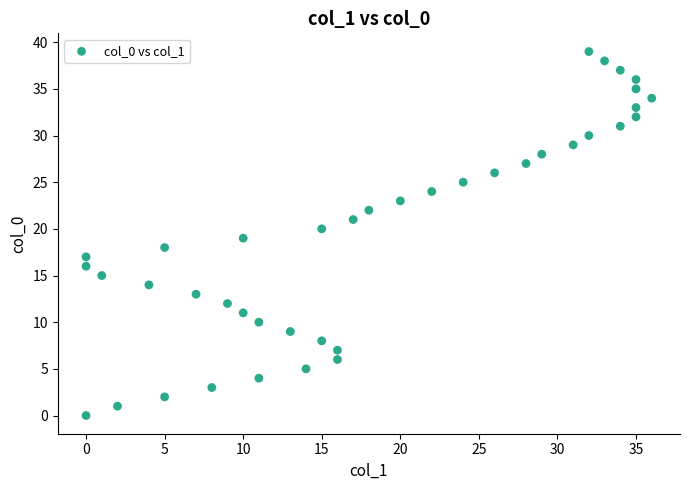

What is the range of X values (max minus min)?

36